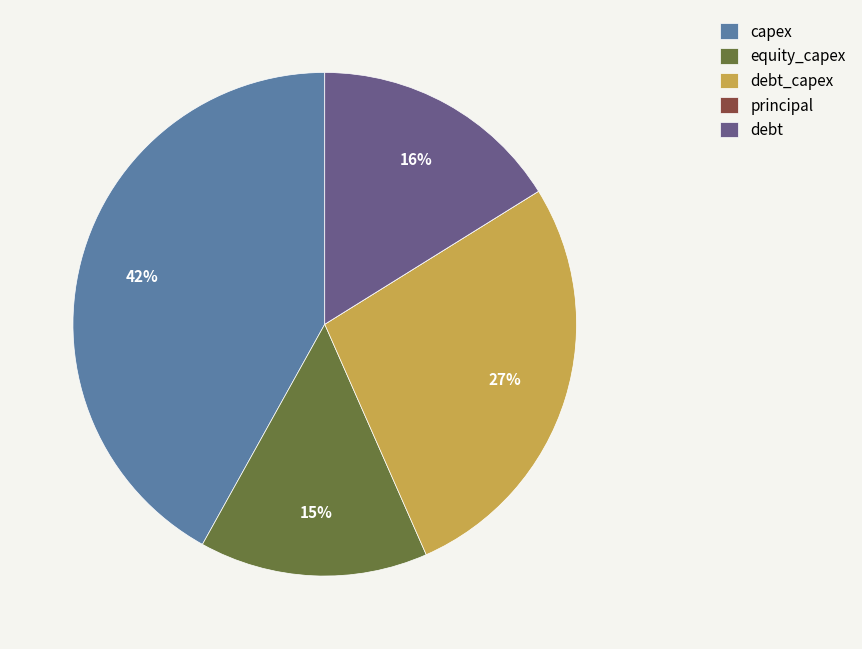

What is the largest slice in the pie chart?

capex